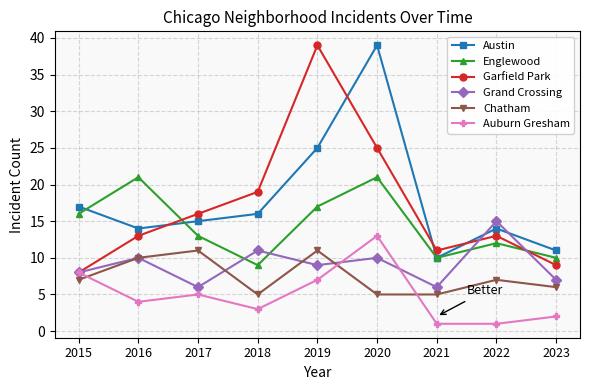

True or false: Austin has a value of 16 at 2018.

True